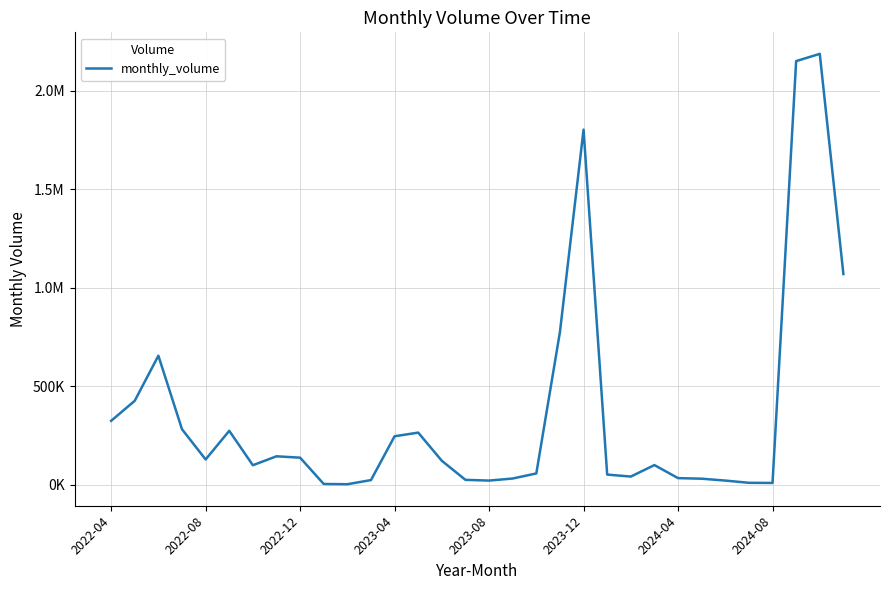

What is the difference between the maximum and minimum values?

2185019.3